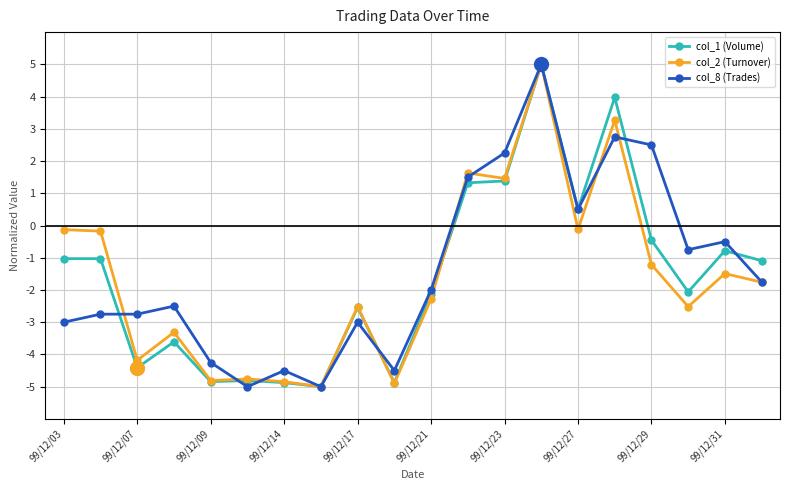

What is the value of the col_1 (Volume) point at the 9th from the left?

-2.5